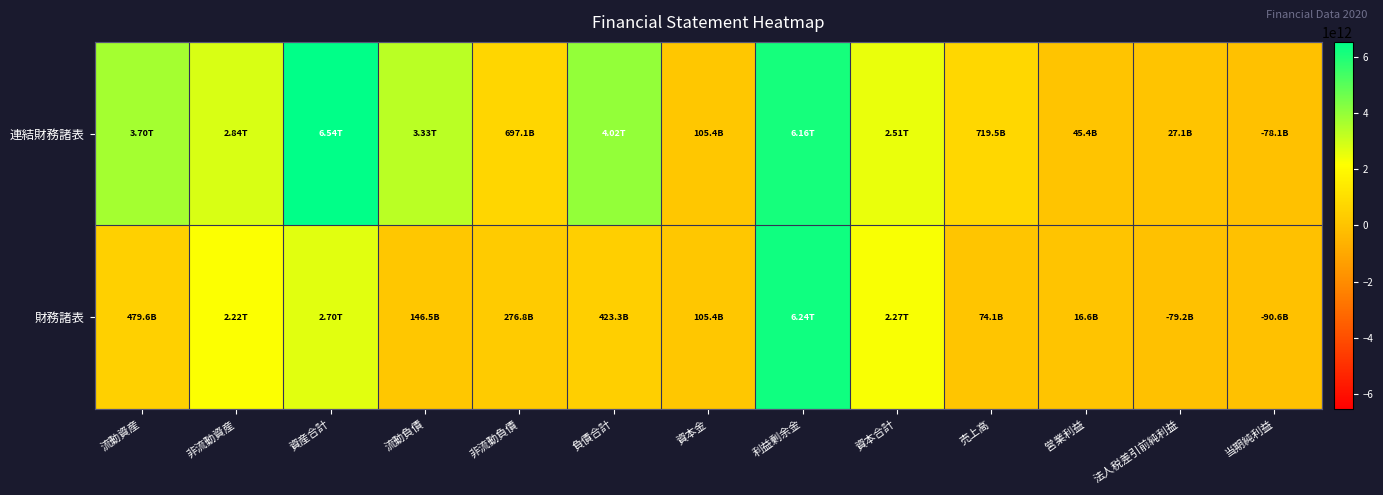

Rank the series by their average value, from highest to lowest.

連結財務諸表, 財務諸表